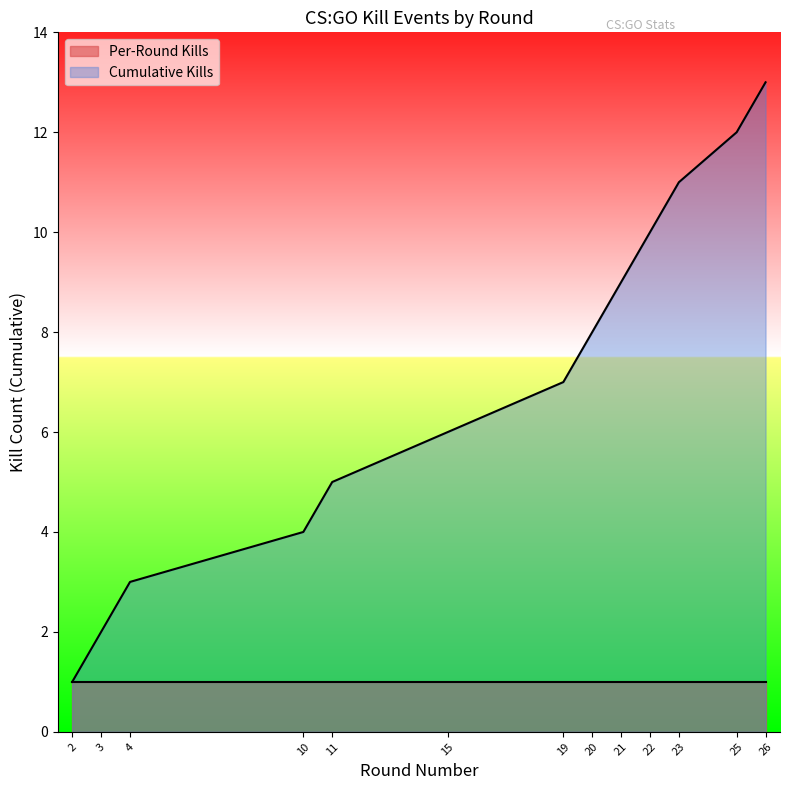

At 20, list the series in order from largest to smallest.

Cumulative Kills, Per-Round Kills